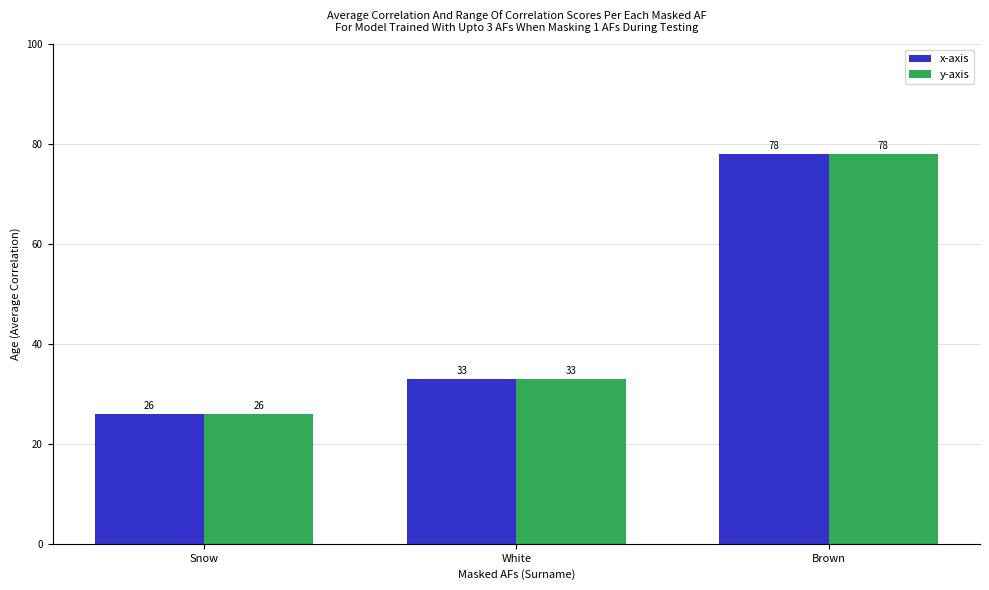

Reading right to left, list all the values displayed in this chart.

x-axis: Brown=78	White=33	Snow=26
y-axis: Brown=78	White=33	Snow=26